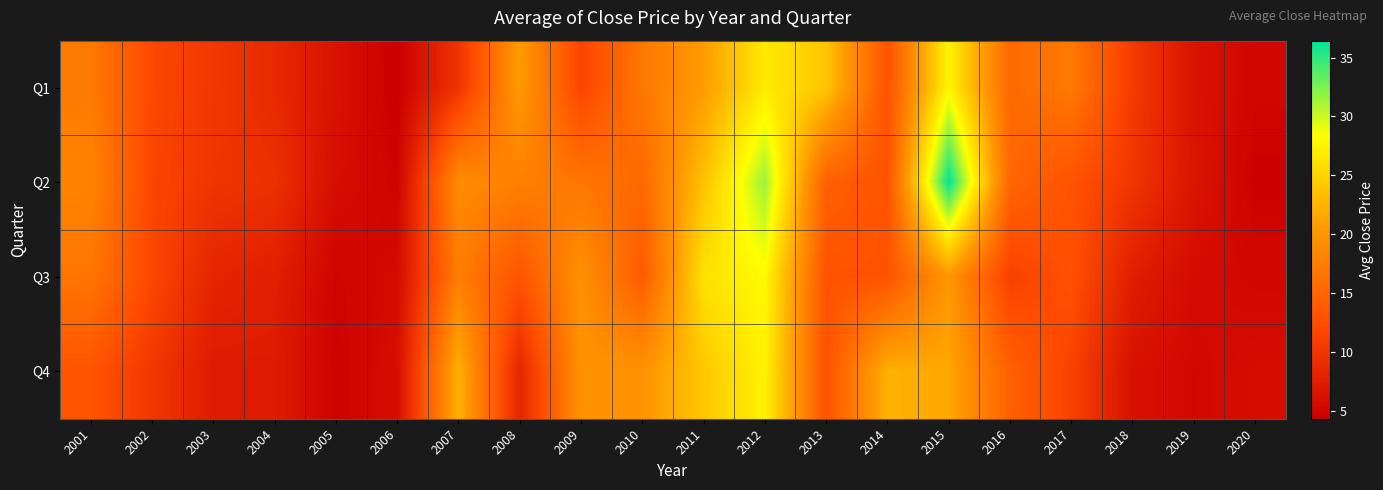

Rank the series at 2004 from highest to lowest value.

Q2, Q1, Q3, Q4